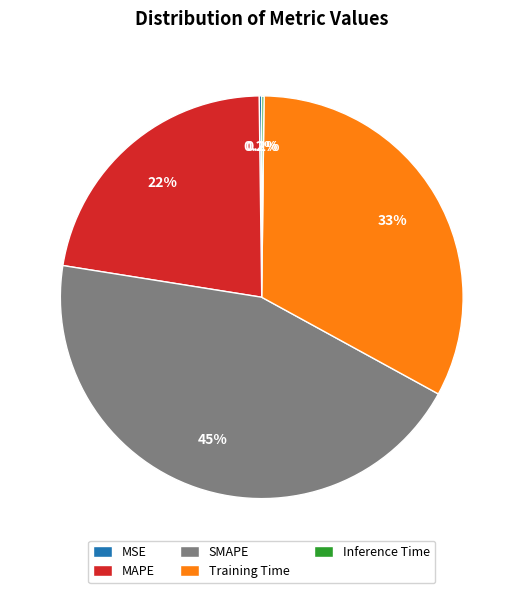

What percentage is NOT represented by SMAPE?

55.5%